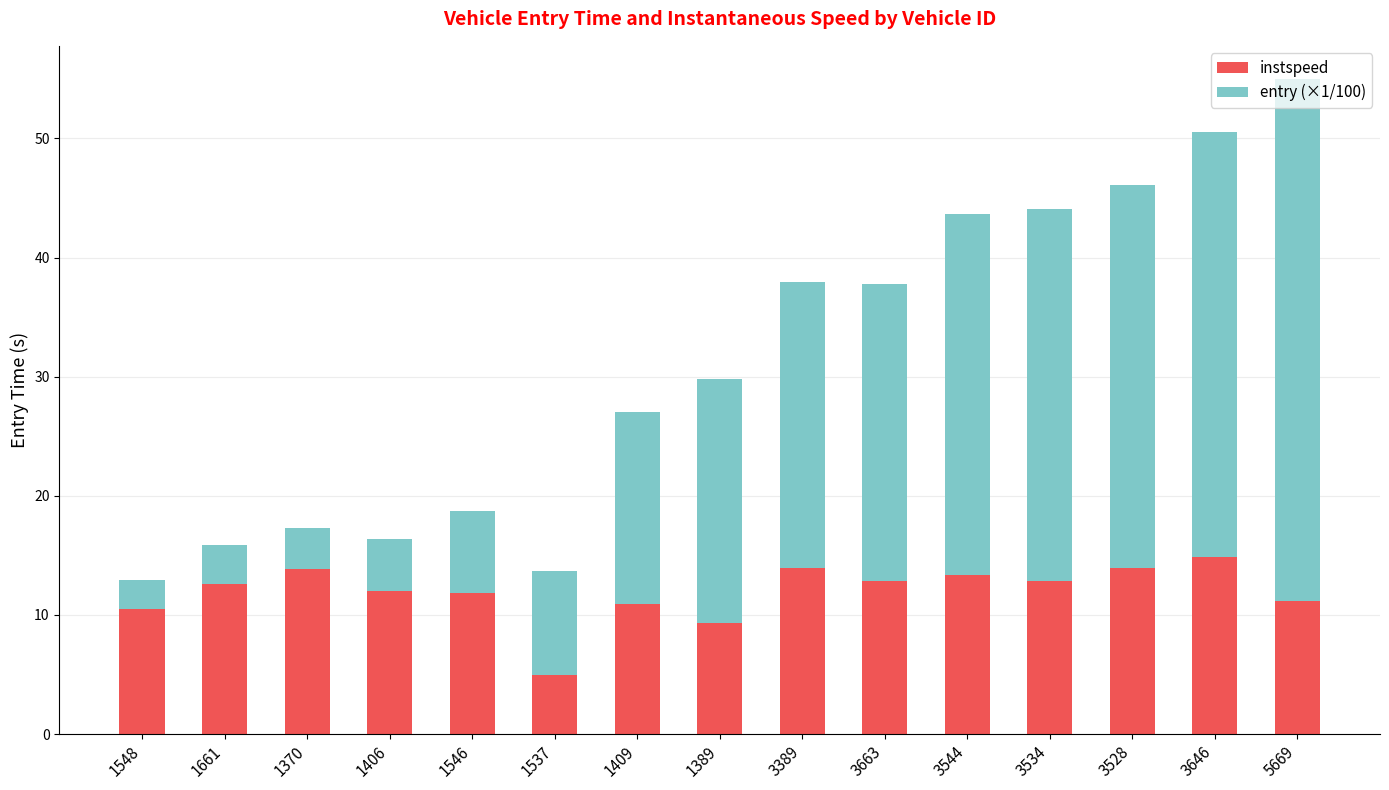

What is the approximate value of instspeed at 3544?

13.3